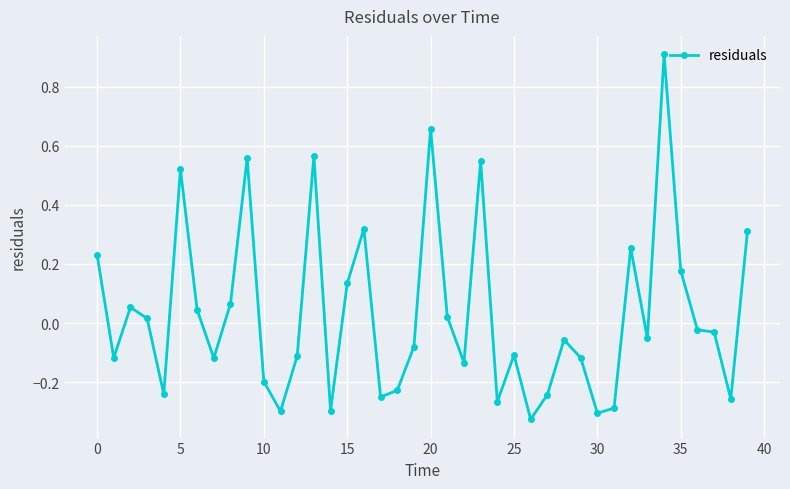

What is the sum of all values?

1.2